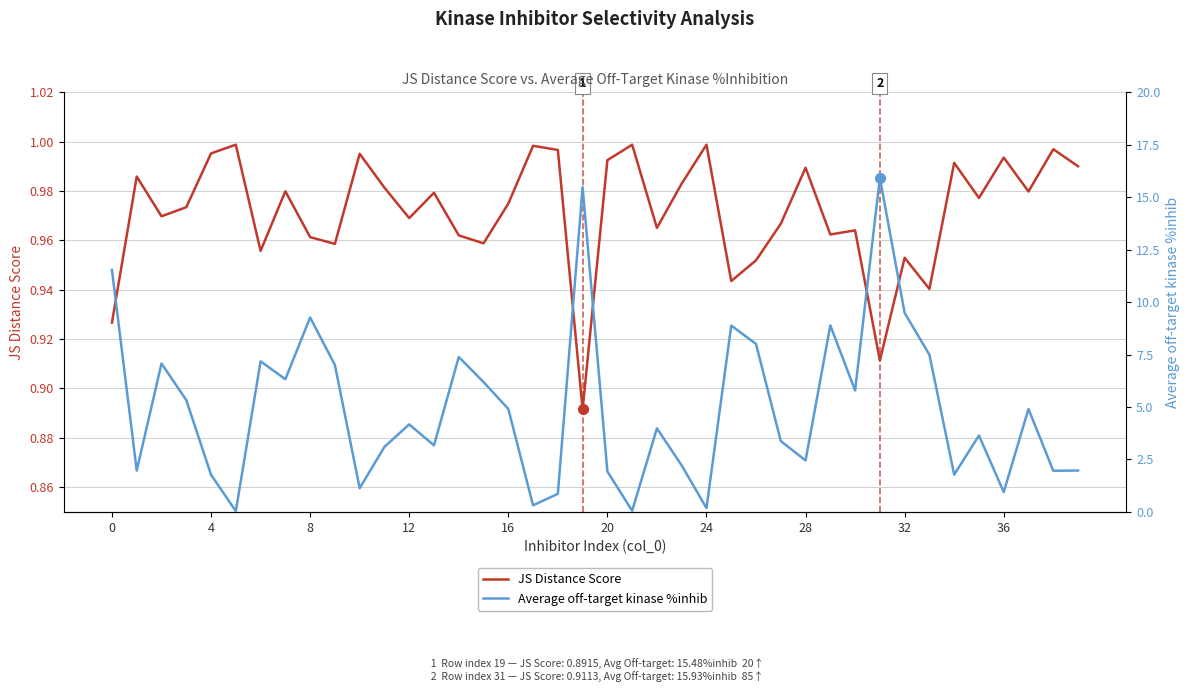

List the series in order of their overall mean, lowest first.

JS Distance Score, Average off-target kinase %inhib